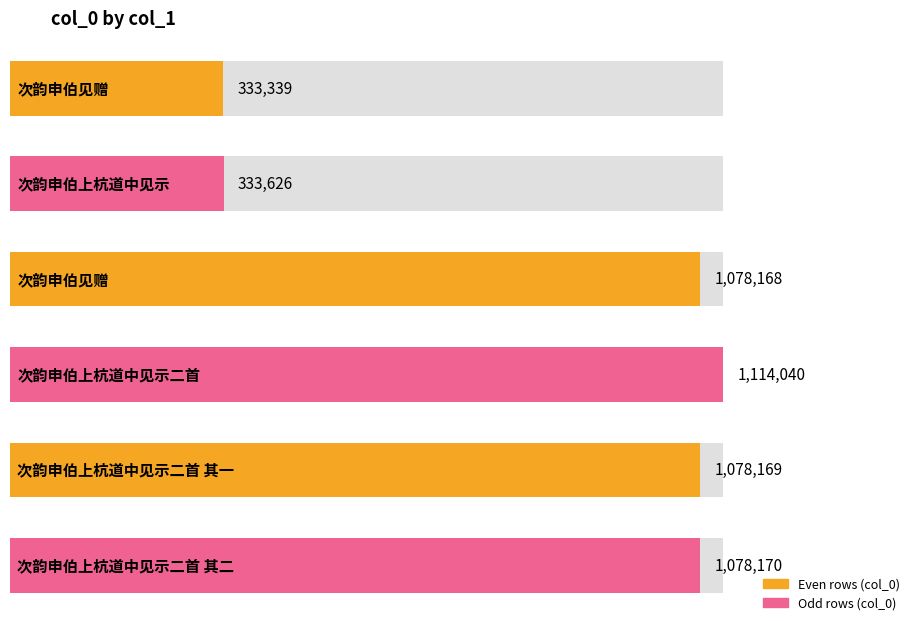

What is the difference between the second highest and minimum values?

744831